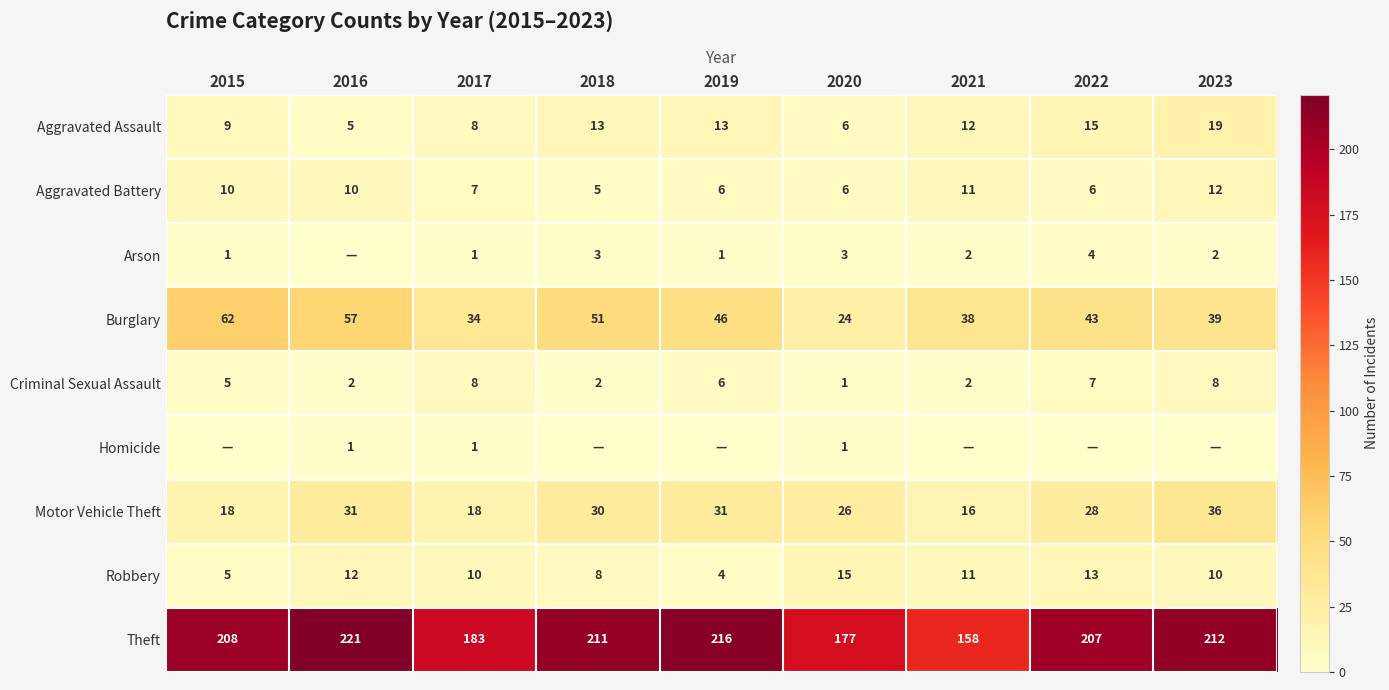

The Theft series shows 208 at 2015. True or false?

True